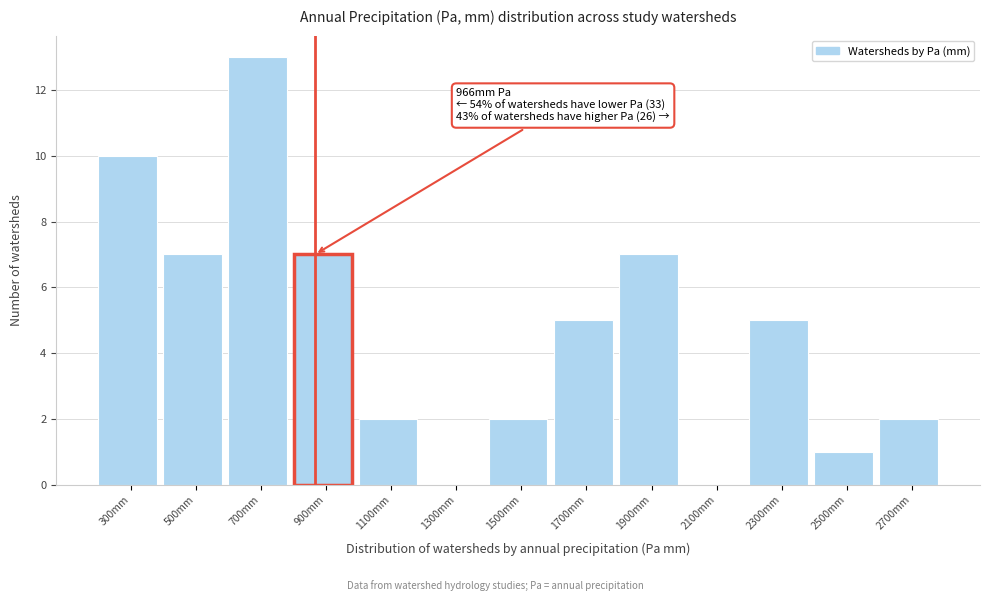

Reading left to right, list all the values displayed in this chart.

300mm=10	500mm=7	700mm=13	900mm=7	1100mm=2	1300mm=0	1500mm=2	1700mm=5	1900mm=7	2100mm=0	2300mm=5	2500mm=1	2700mm=2